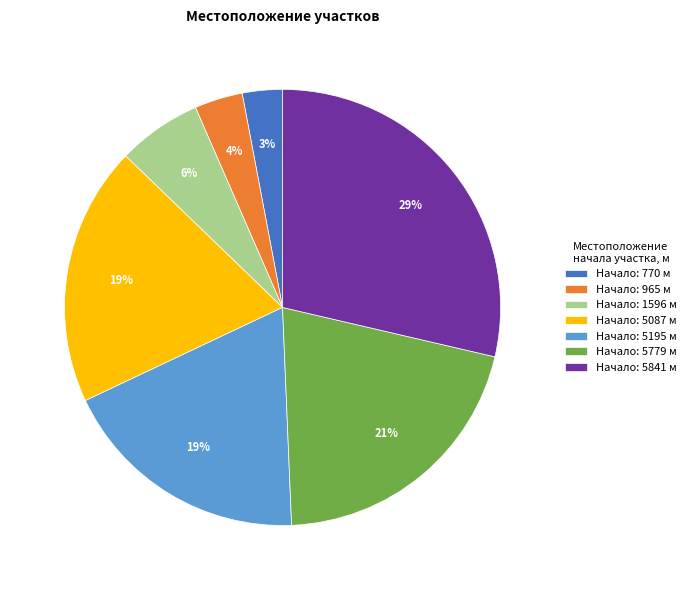

Count the number of slices in the pie.

7